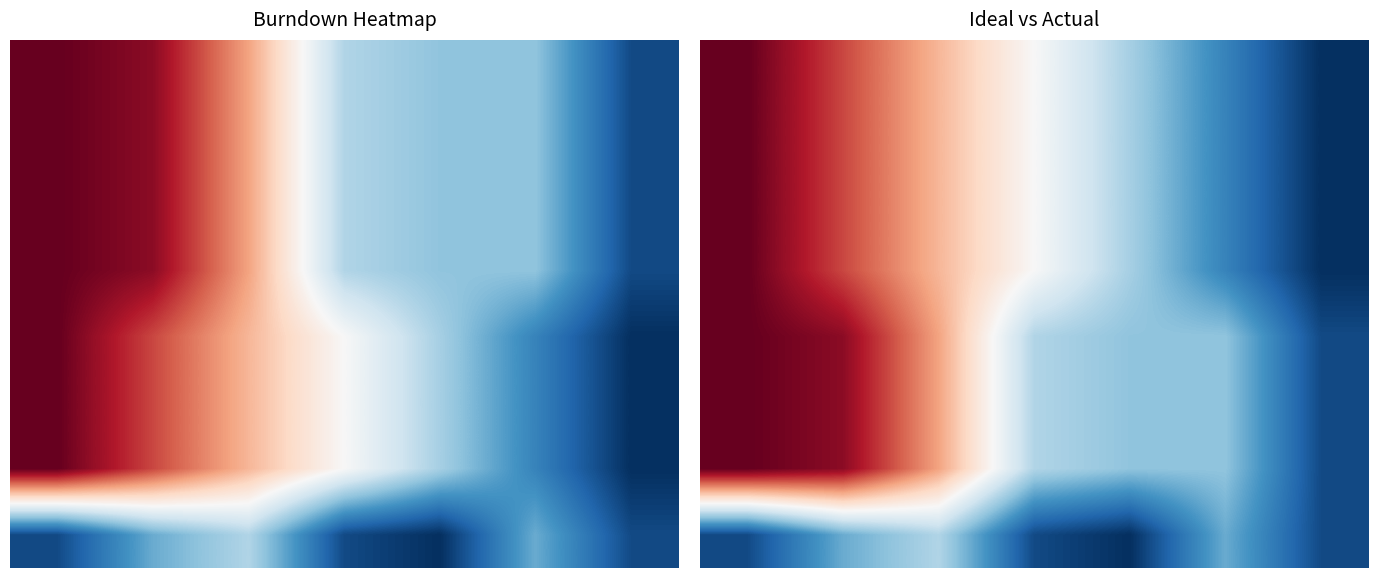

True or false: 6 has a value of 20.0 at 0.

True